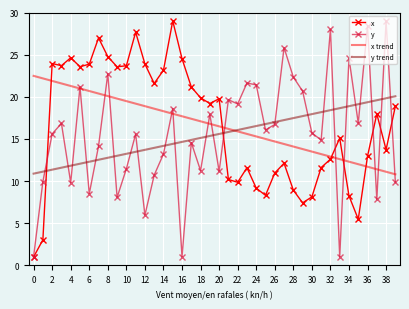

What is the highest value of the x series?

29.0